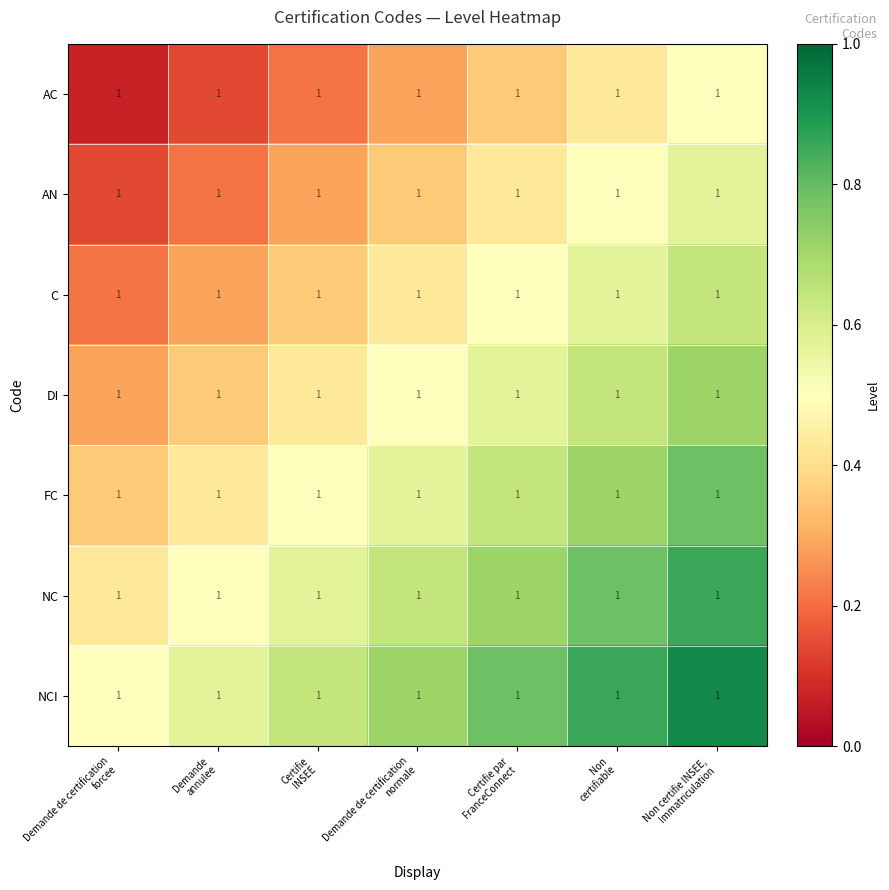

At Non certifie INSEE, Immatriculation, list the series in order from largest to smallest.

NCI, NC, FC, DI, C, AN, AC